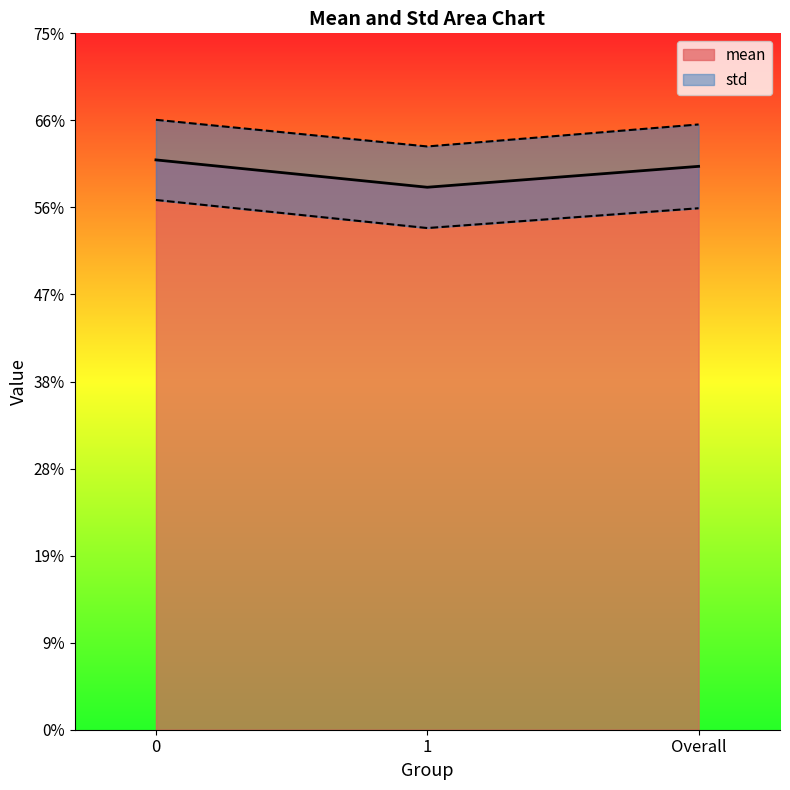

How many lines are shown in the chart?

1